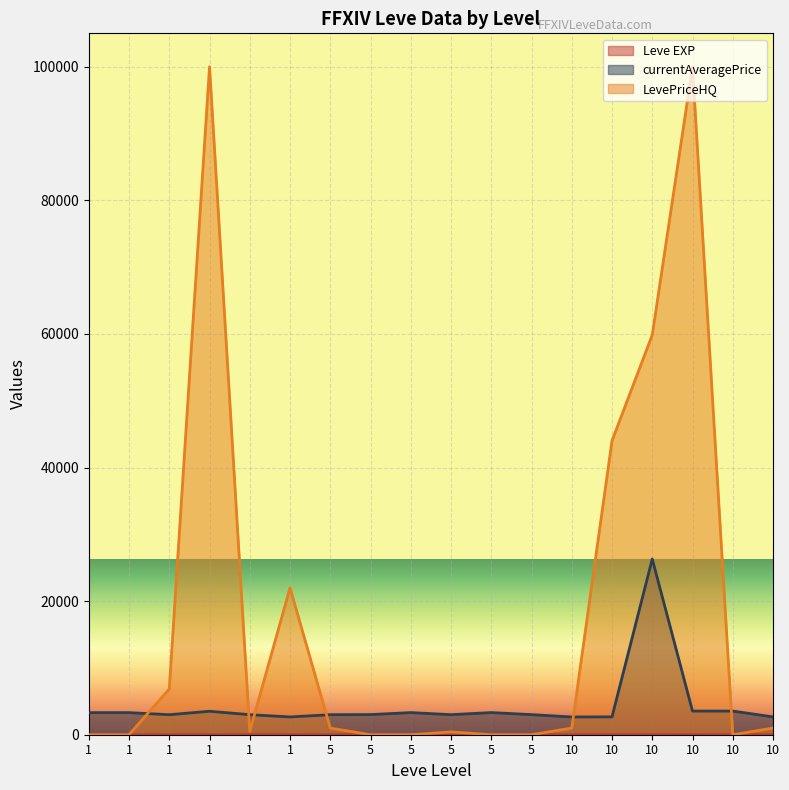

At which category is the sum across all series the highest?

10